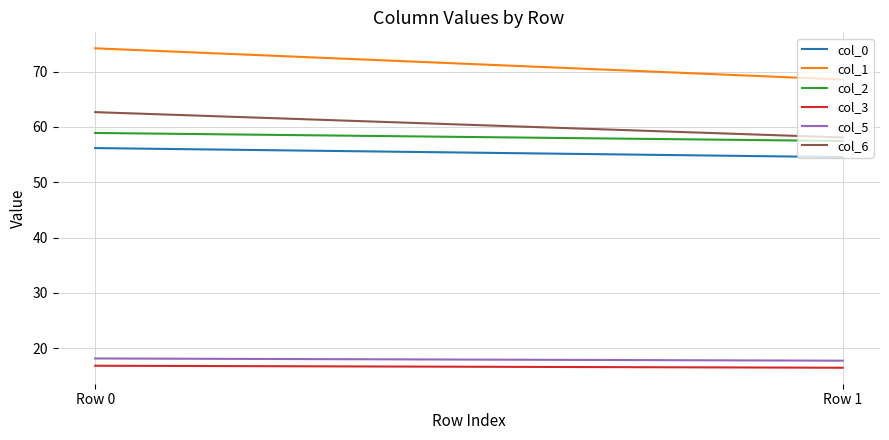

Rank the categories by col_2 value from lowest to highest.

Row 1, Row 0